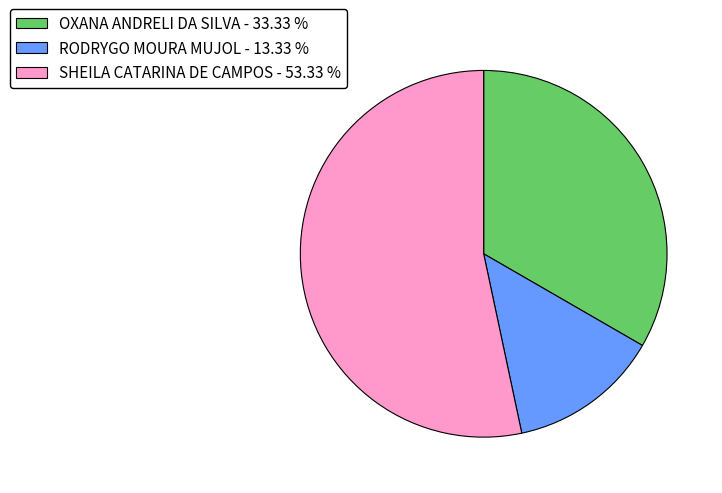

Does SHEILA CATARINA DE CAMPOS represent more than half of the total?

Yes